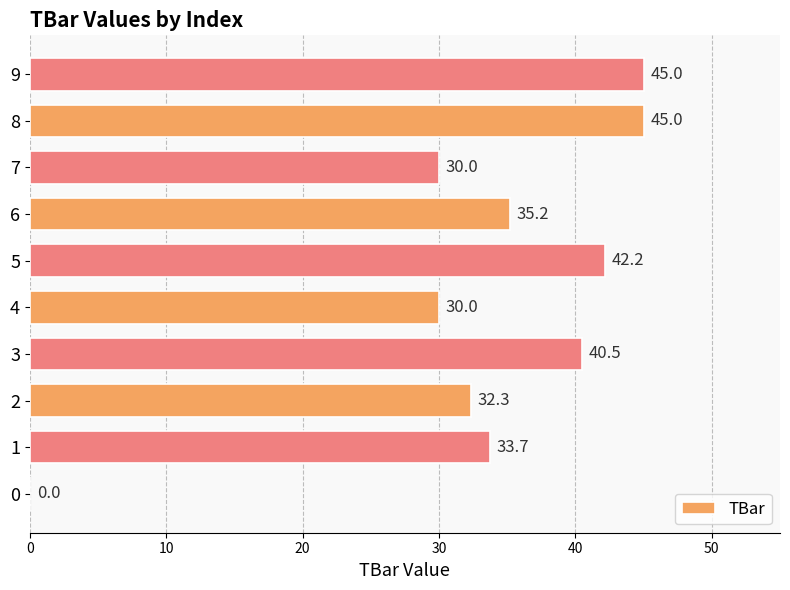

What is the sum of all values?

333.9